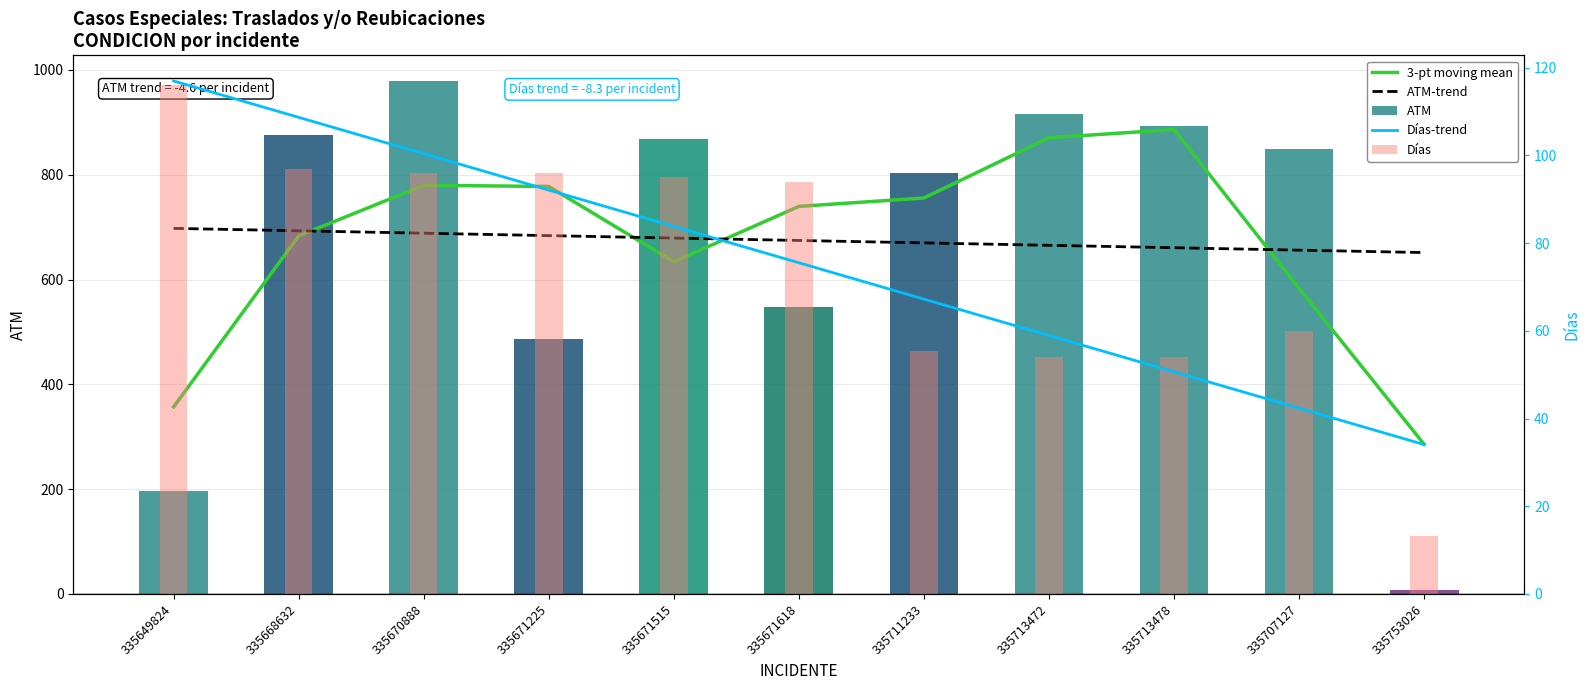

Reading right to left, what are all the values shown in this chart?

3-pt moving mean: 285.7	583.3	886.3	870.7	755.7	739.7	634.0	777.7	780.0	683.3	357.0
ATM-trend: 651.5	656.2	660.8	665.4	670.0	674.6	679.3	683.9	688.5	693.1	697.7
ATM: 7.0	850.0	893.0	916.0	803.0	548.0	868.0	486.0	979.0	875.0	196.0
Días-trend: 34.1	42.4	50.6	58.9	67.2	75.5	83.8	92.1	100.4	108.7	117.0
Días: 13.2	60.0	54.0	54.0	55.5	94.0	95.0	96.0	96.0	97.0	116.0